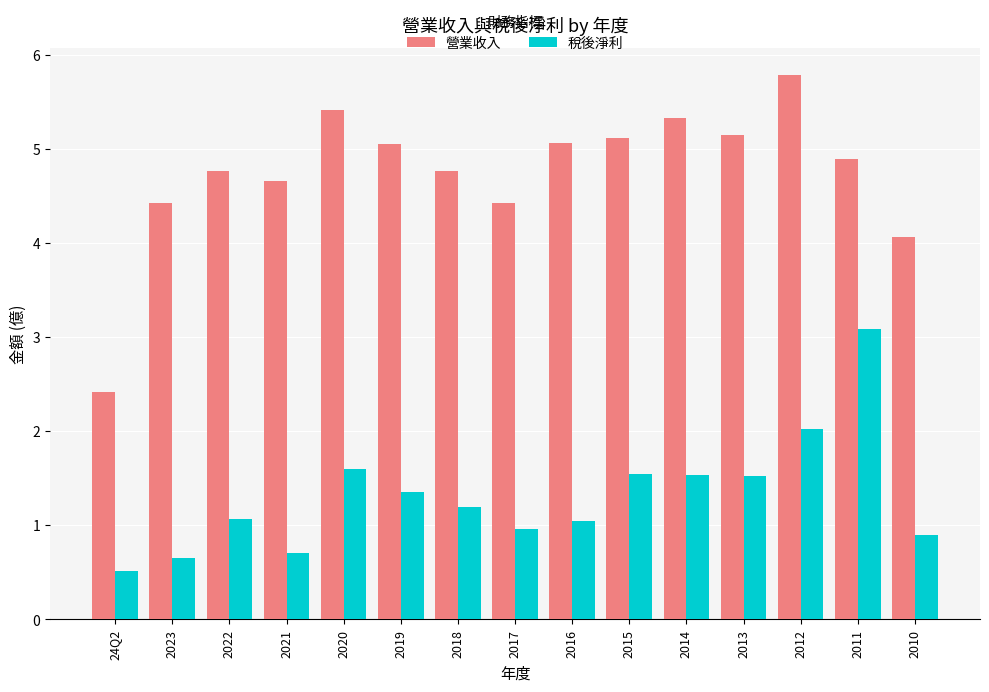

Which category has the lowest value in the 稅後淨利 series?

24Q2